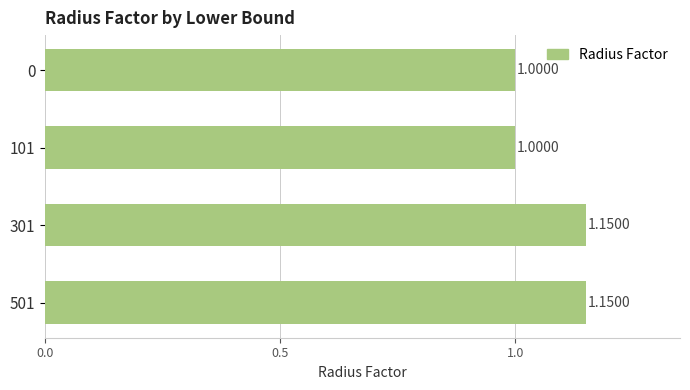

What is the ratio of the value at 301 to the value at 501?

1.0